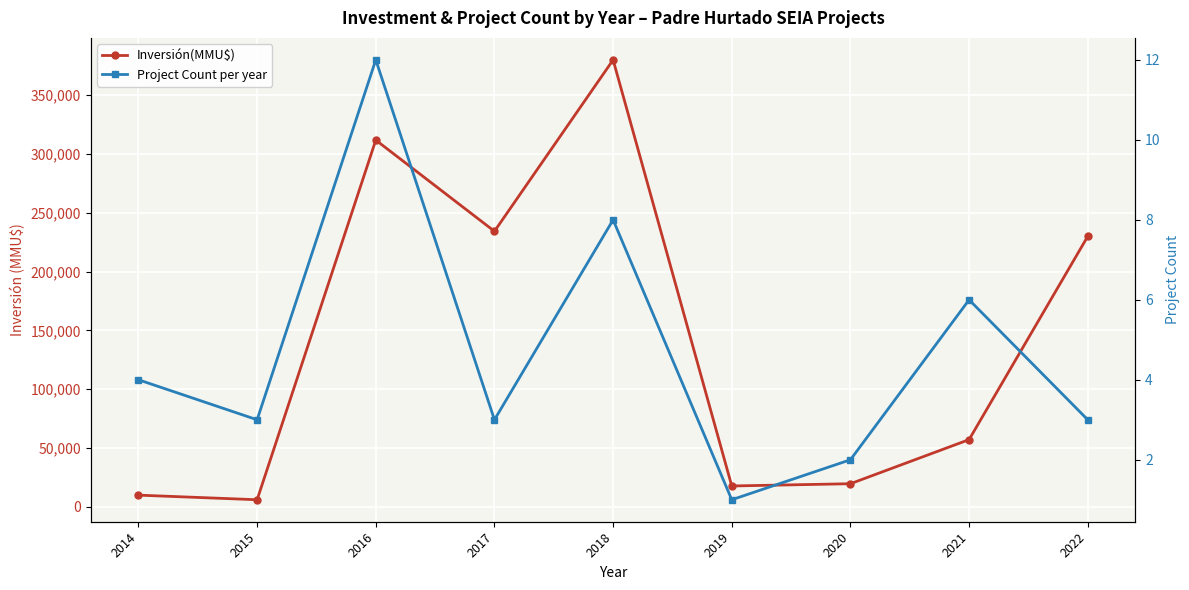

How many lines are shown in the chart?

2